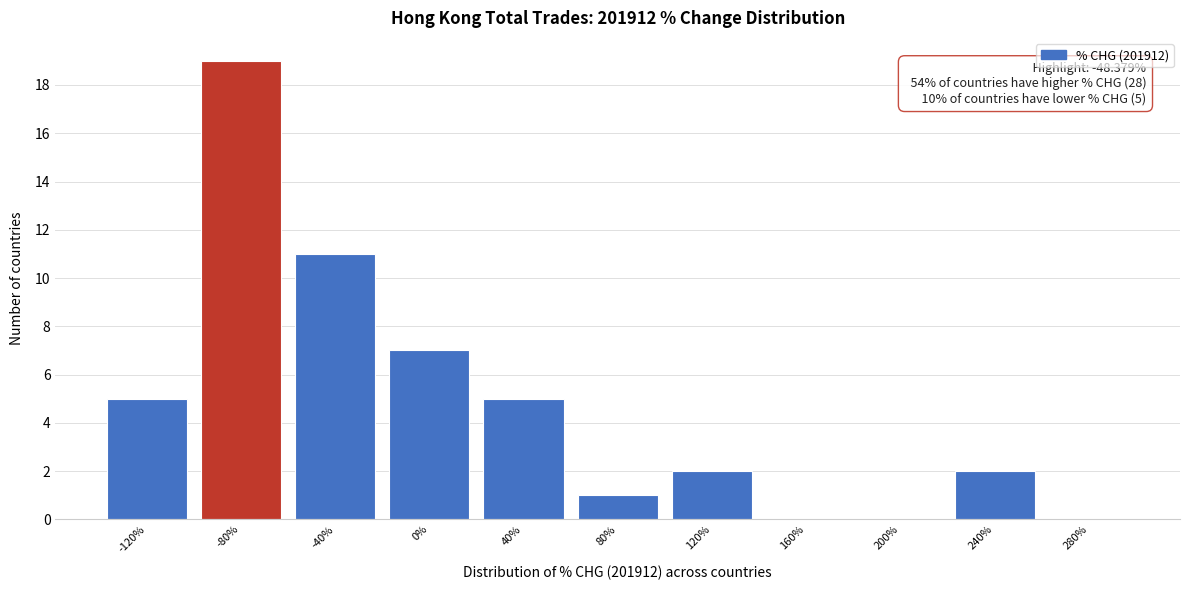

Reading right to left, what are all the values shown in this chart?

280%=0	240%=2	200%=0	160%=0	120%=2	80%=1	40%=5	0%=7	-40%=11	-80%=19	-120%=5